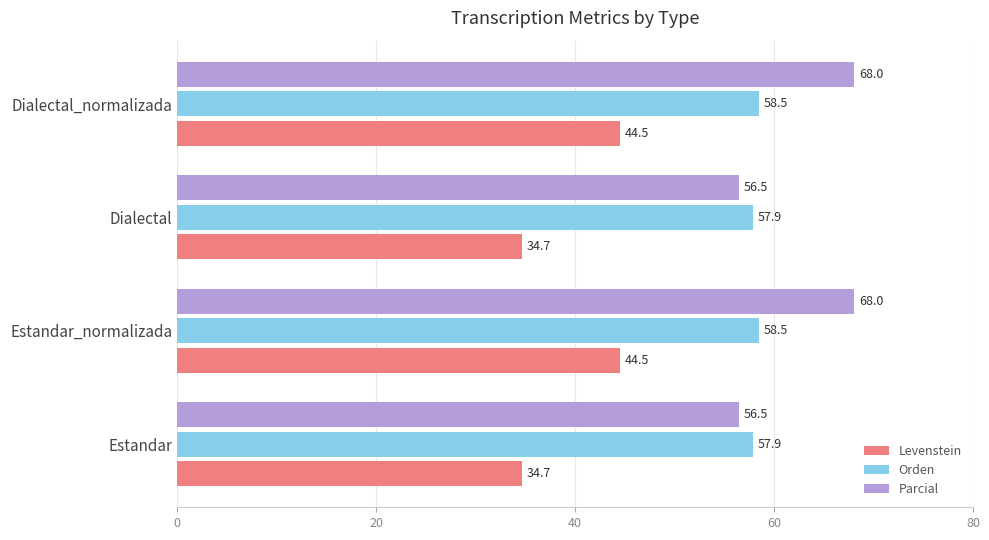

True or false: Orden has a value of 57.9 at Estandar.

True